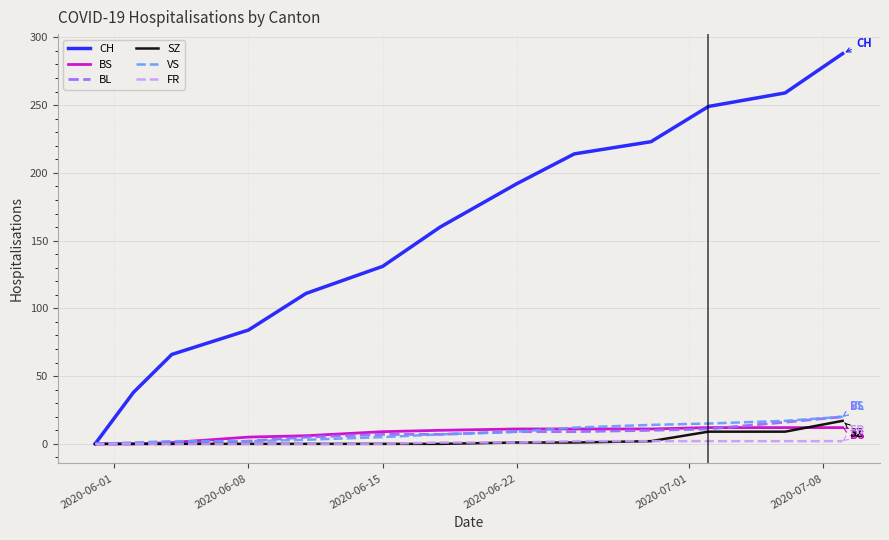

Which series has the largest range (max minus min)?

CH